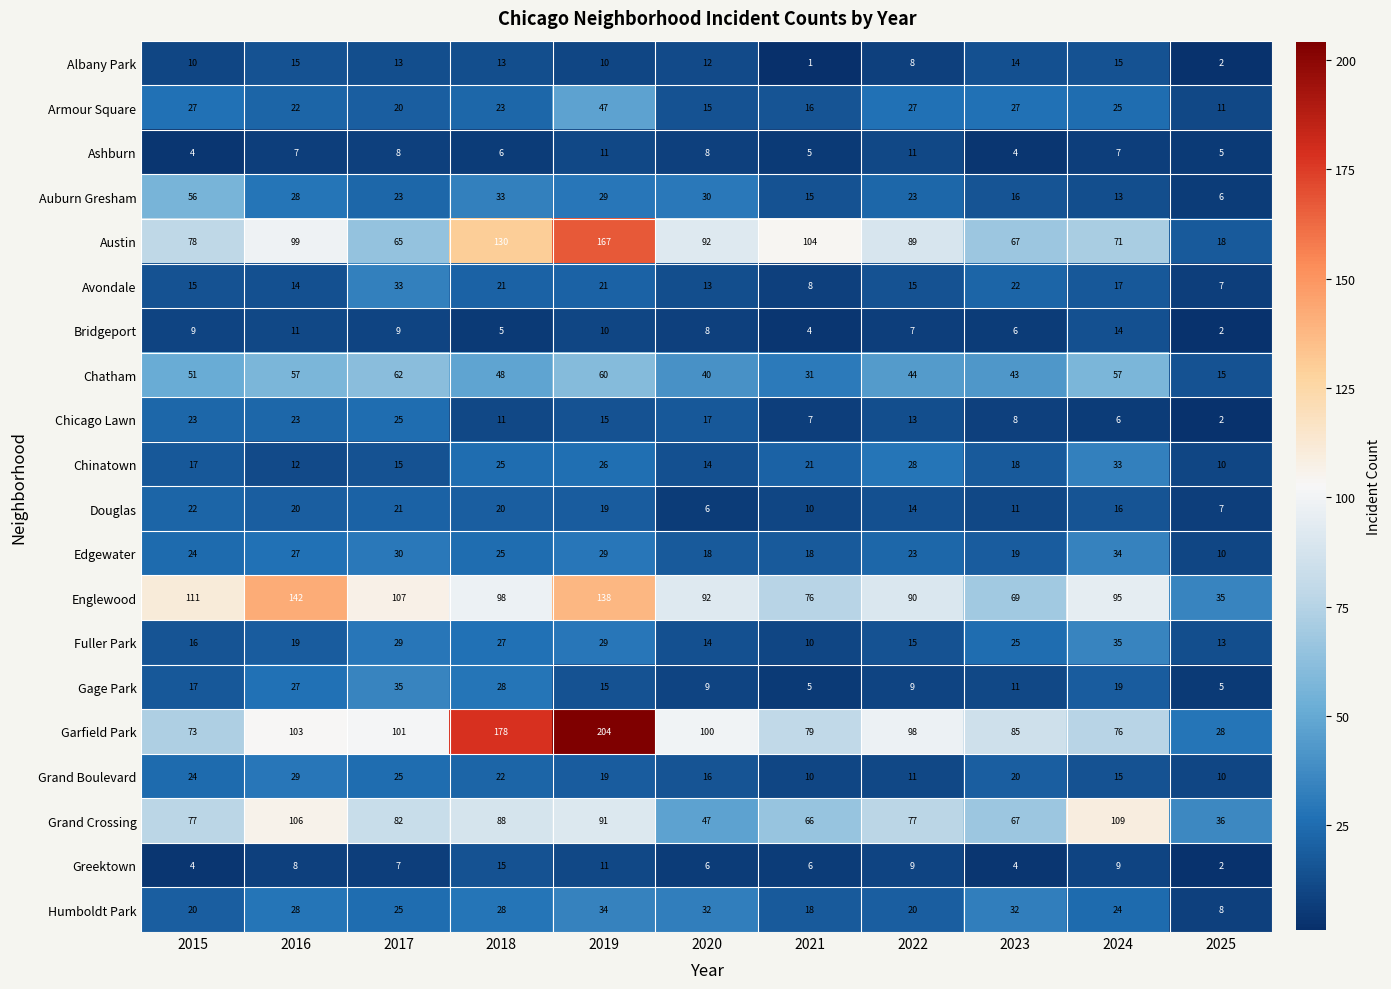

Is it true that Fuller Park equals 12 at 2017?

False